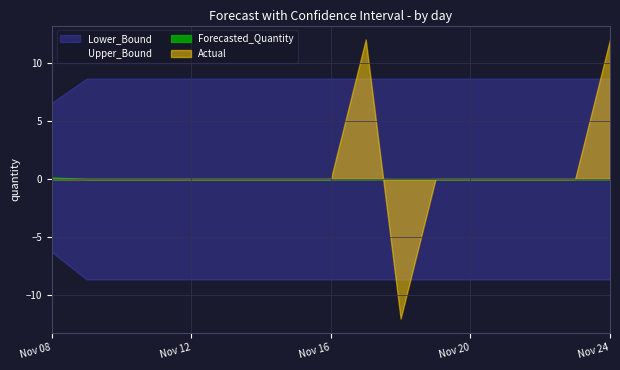

Where is Lower_Bound nearest to the value -7?

2011-11-08